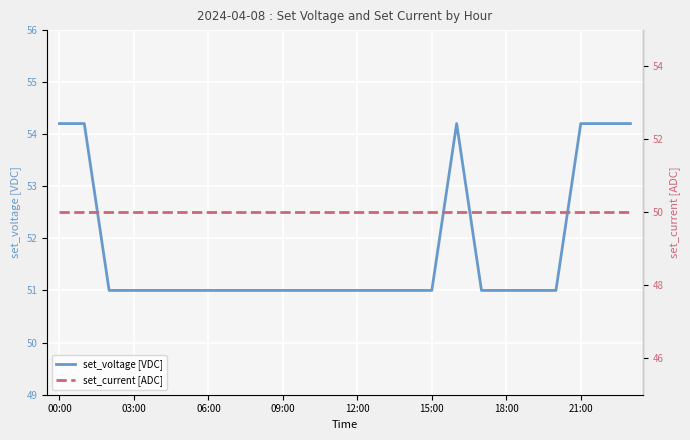

True or false: set_current [ADC] has more than 2 interior local peaks.

False